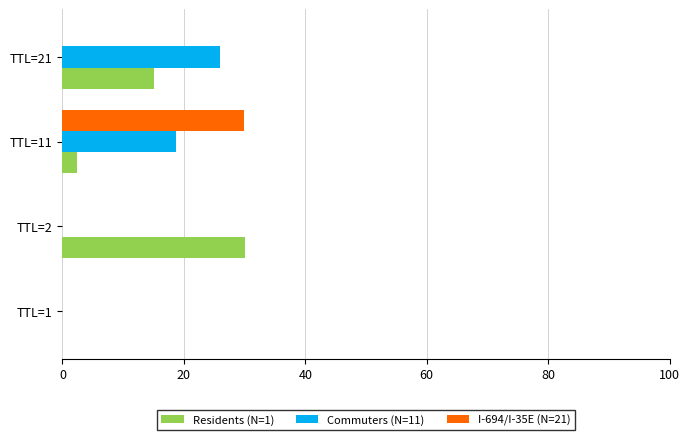

The Commuters (N=11) series shows 26.0 at TTL=21. True or false?

True